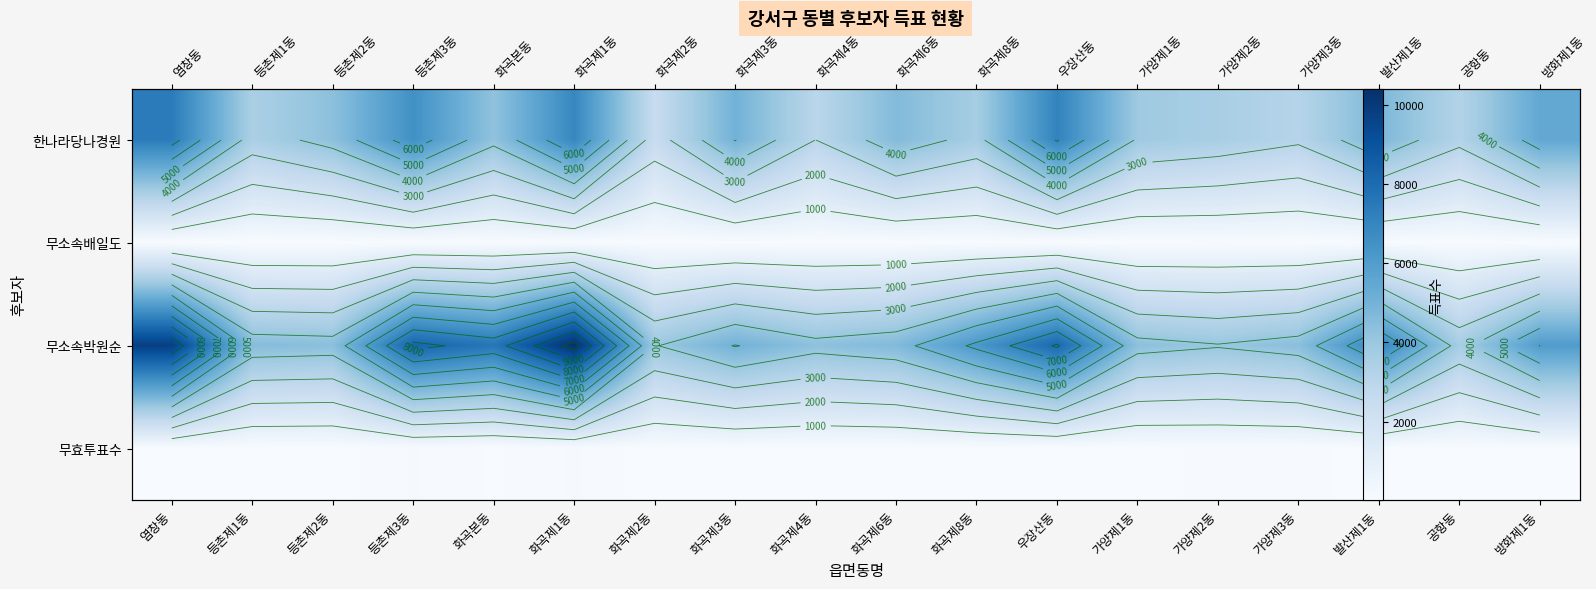

Which series has the largest total across all categories?

무소속박원순